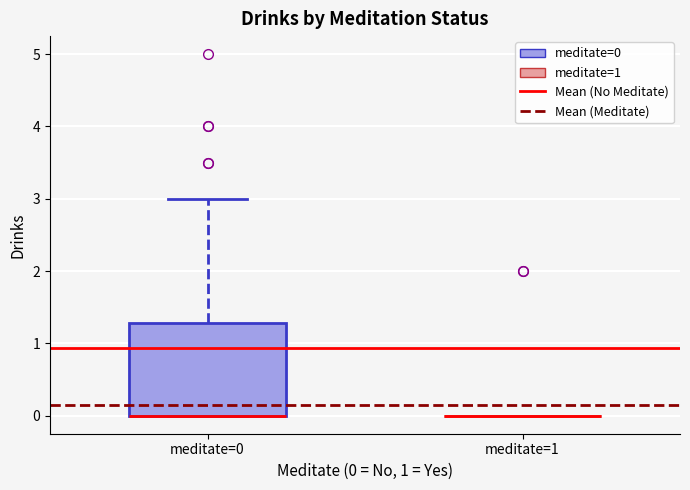

Reading left to right, read every box against the y-axis: the position of its median line, the range the box covers, and the ends of its whiskers. The values are not printed on the chart, so give them approximately, as read against the axis.

meditate=0: median 0.0 (drawn on the box's lower edge), box 0.0 to 1.3, whiskers 0.0 to 3.0
meditate=1: box collapsed to a line at 0.0, whiskers 0.0 to 0.0